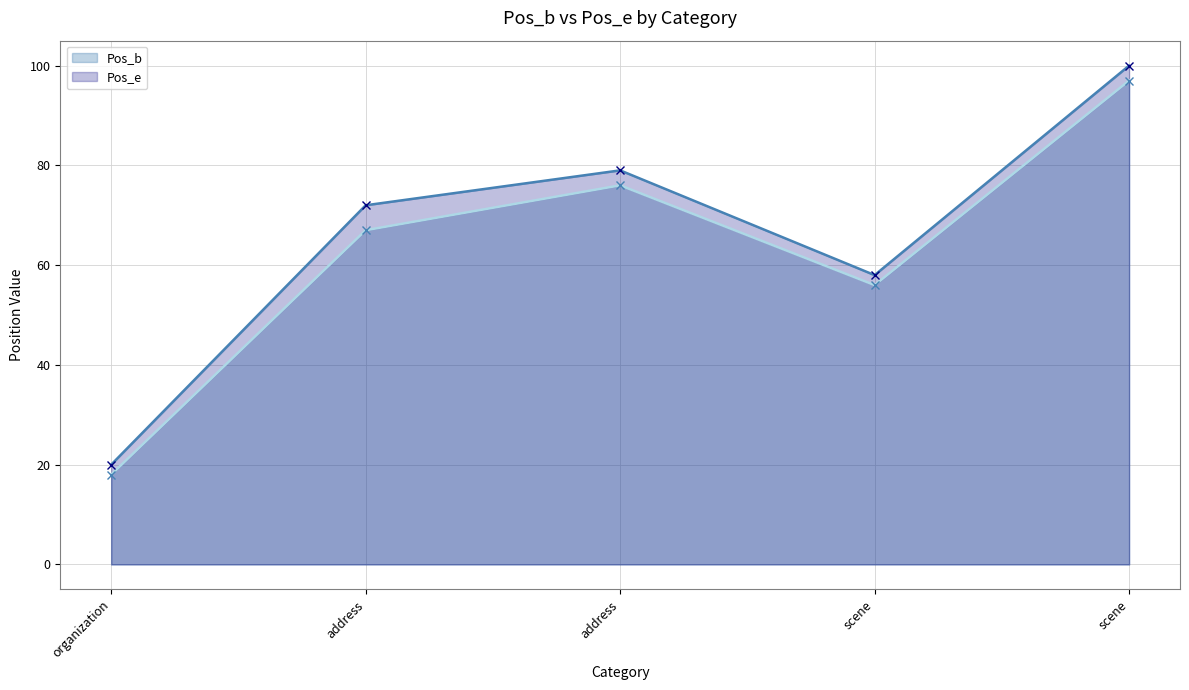

How many Pos_b values are between 56 and 76?

3